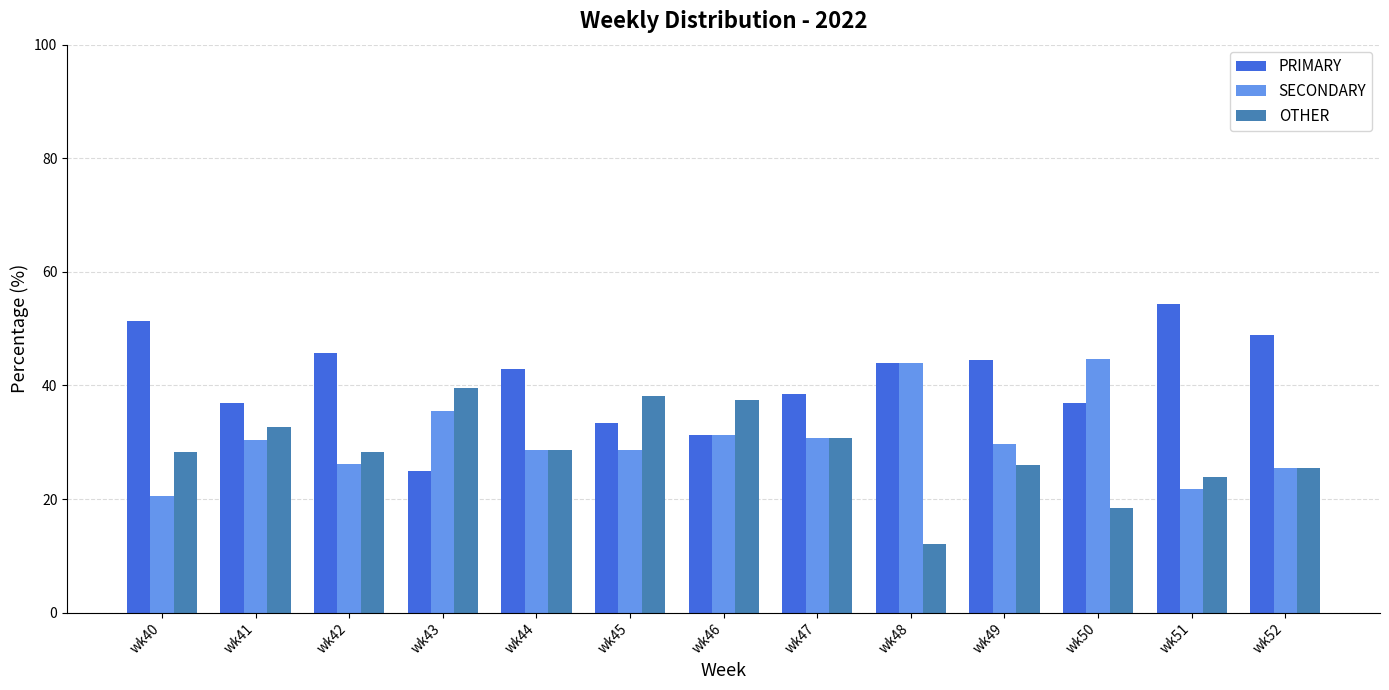

Are the bars grouped side by side (vs. stacked)?

Yes